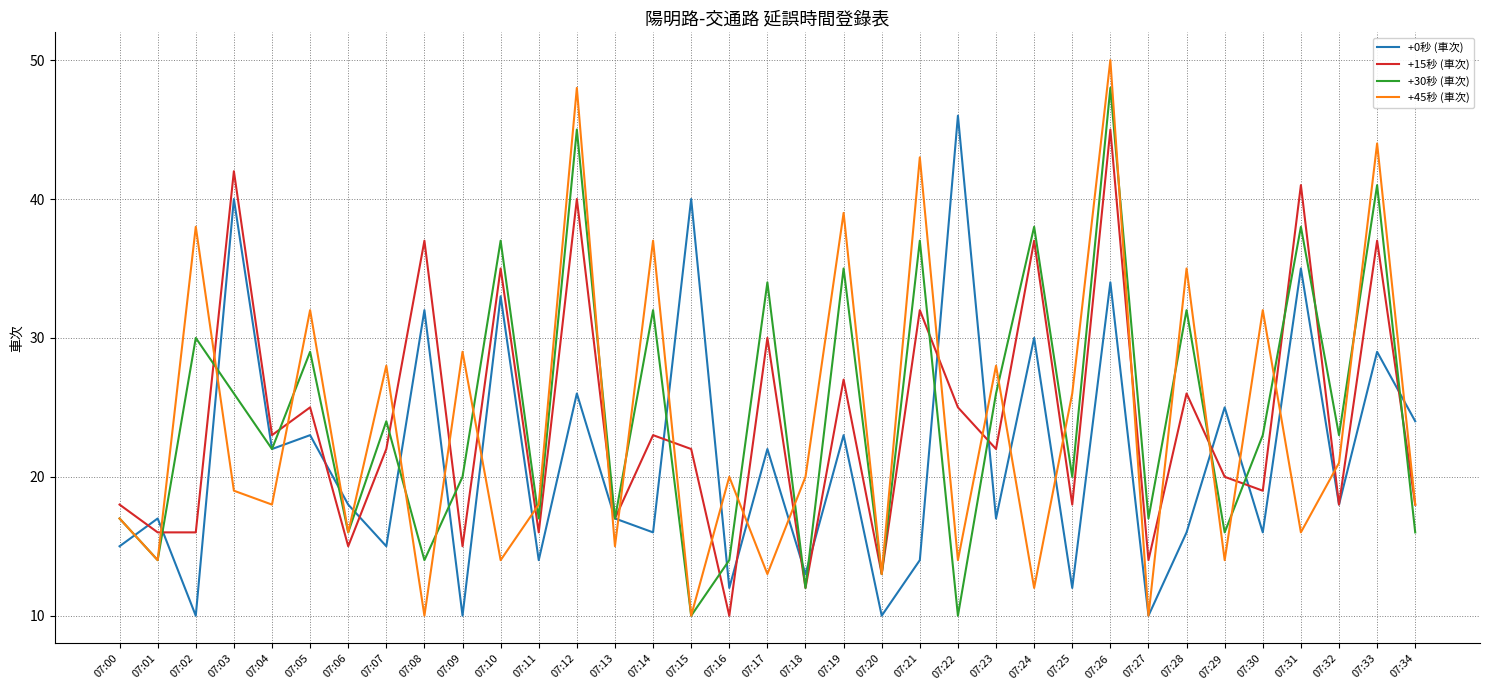

Which category has the lowest value in the +15秒 (車次) series?

07:16